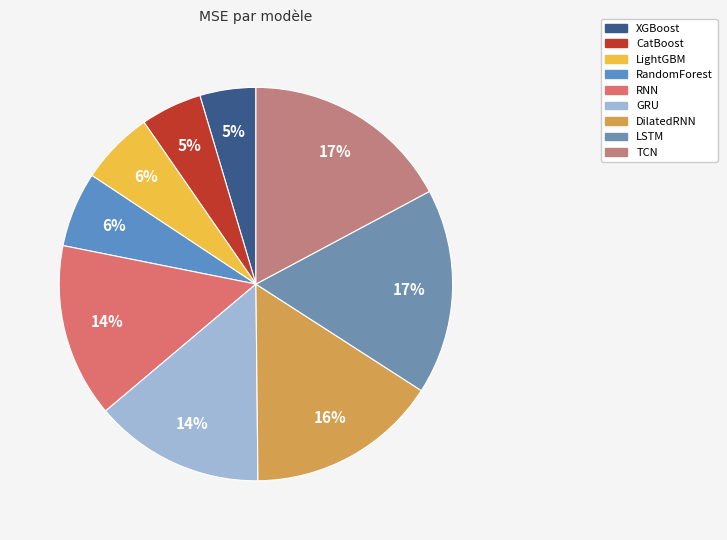

Count the number of slices in the pie.

9